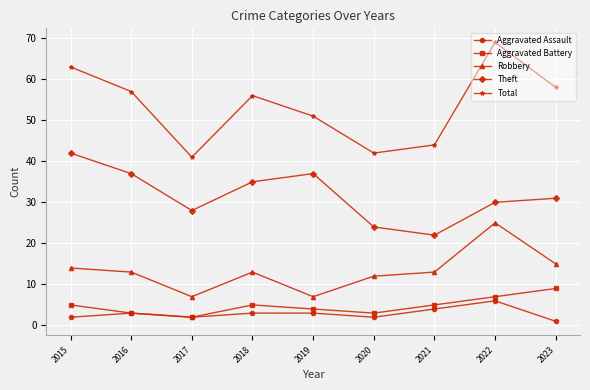

Where is the first local minimum for Total?

2017